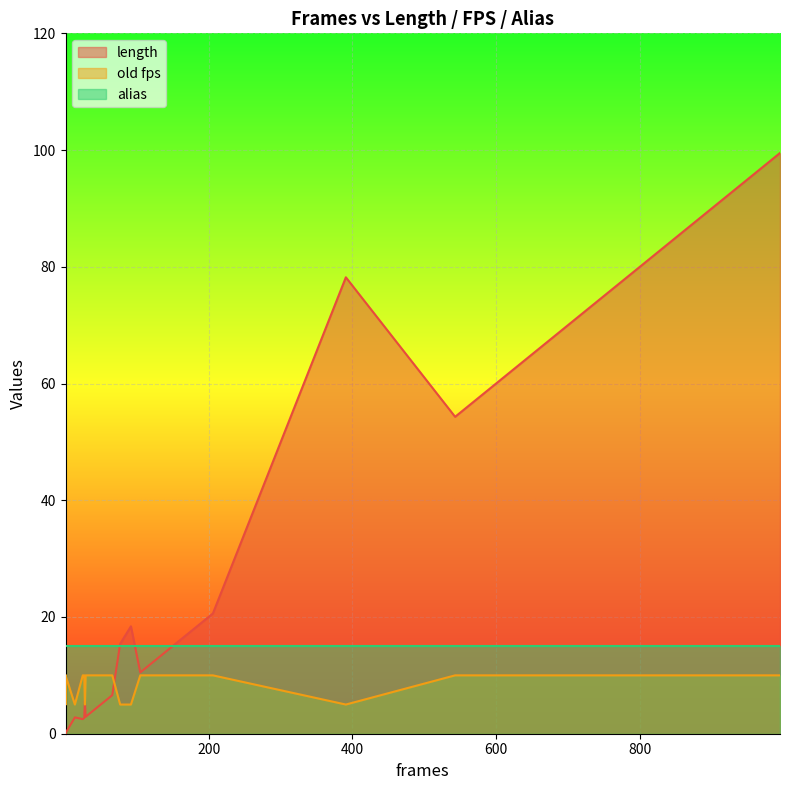

What is the lowest value of the alias series?

15.0